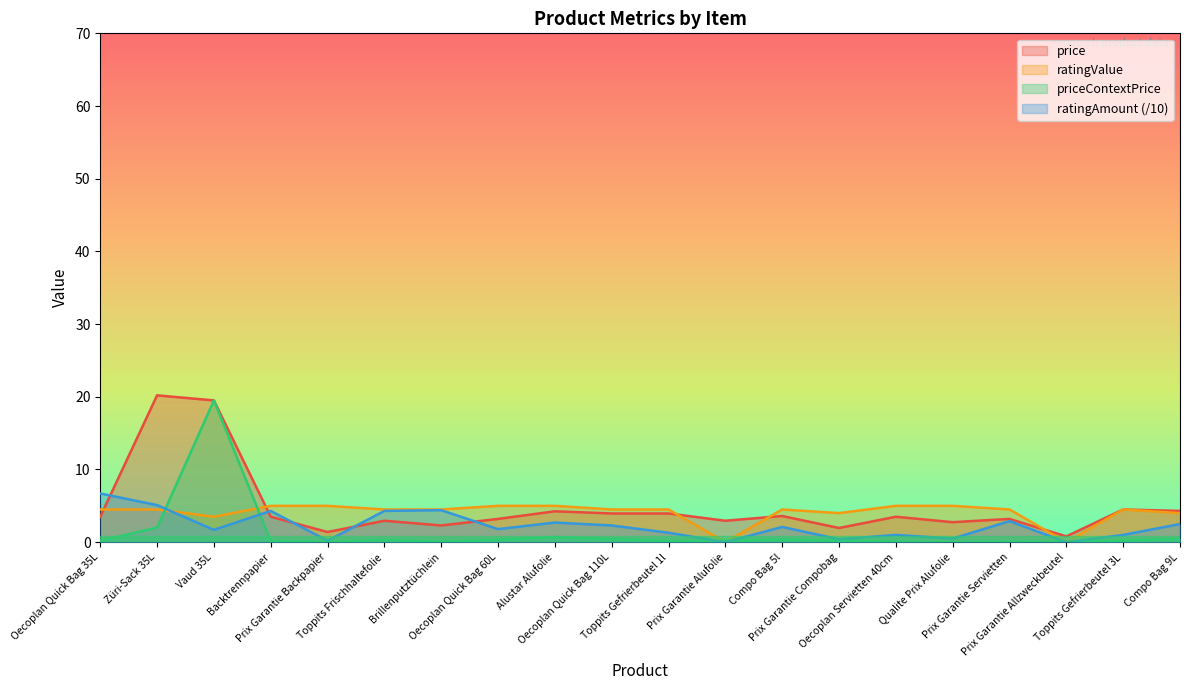

Rank the series at Backtrennpapier from lowest to highest value.

priceContextPrice, price, ratingAmount (/10), ratingValue